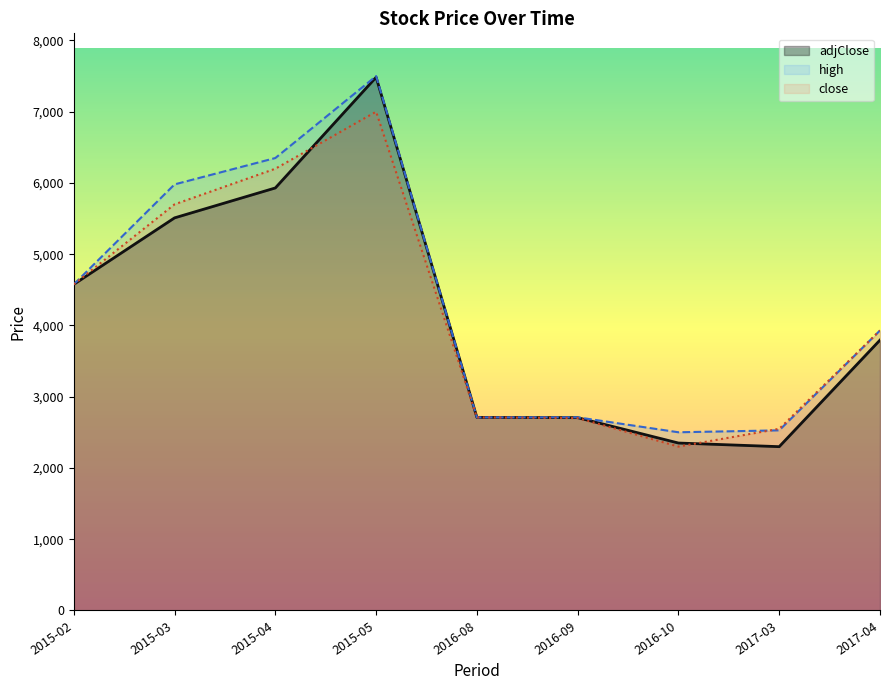

What is the label of the 1st point from the right?

2017-04